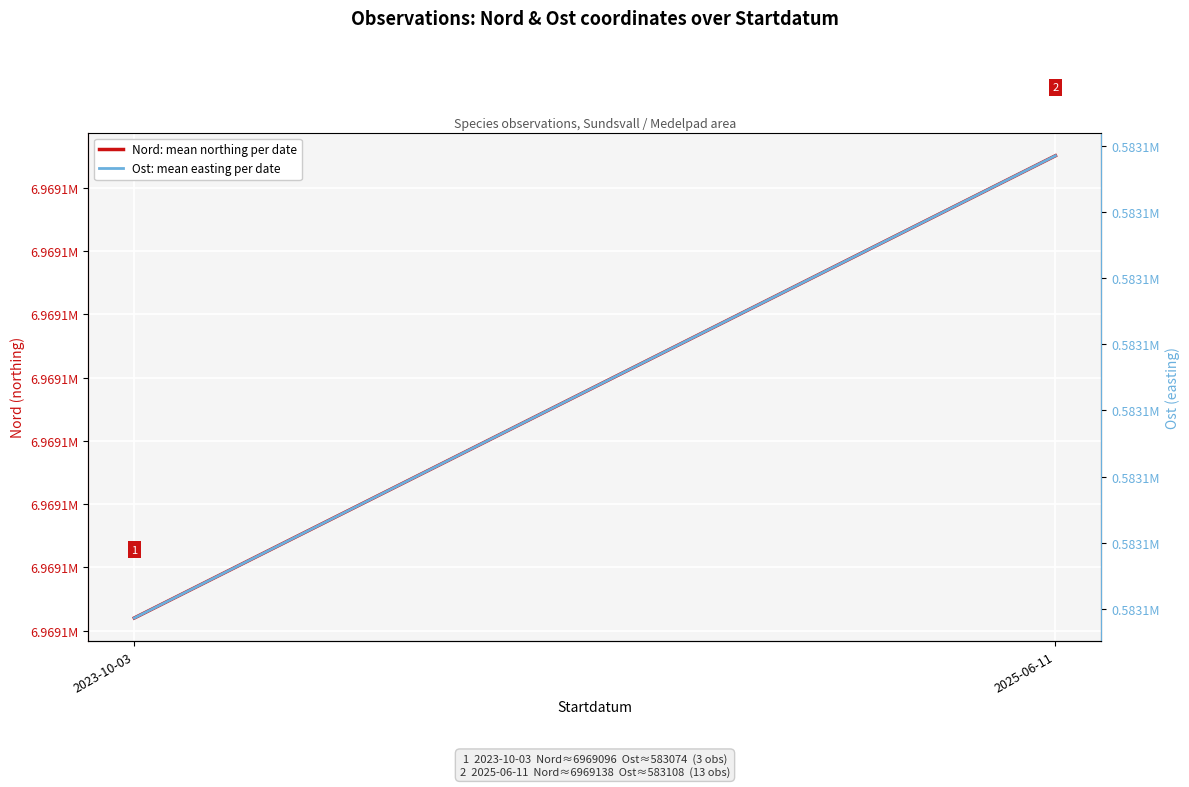

Is it true that Nord: mean northing per date equals 12136705.2 at 2023-10-03?

False